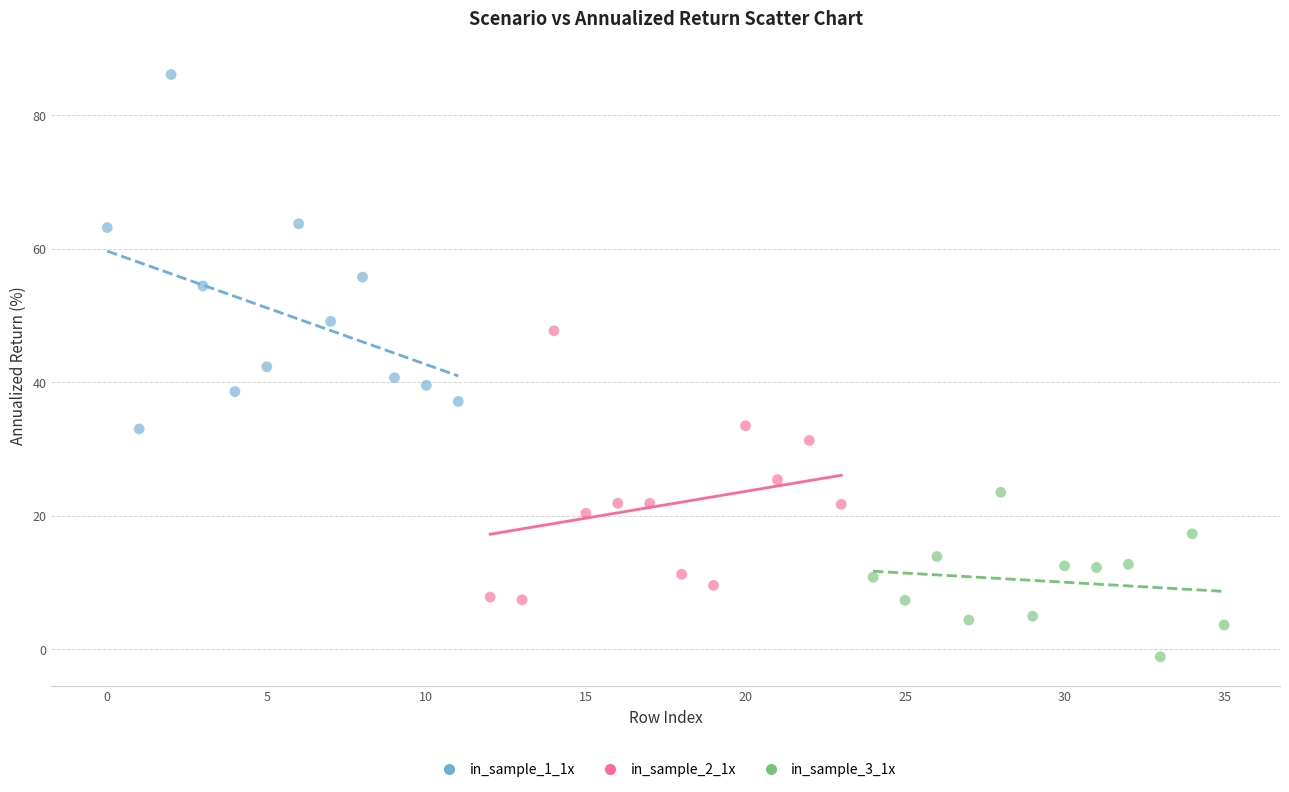

What are all the series names shown in the legend?

in_sample_1_1x, in_sample_2_1x, in_sample_3_1x